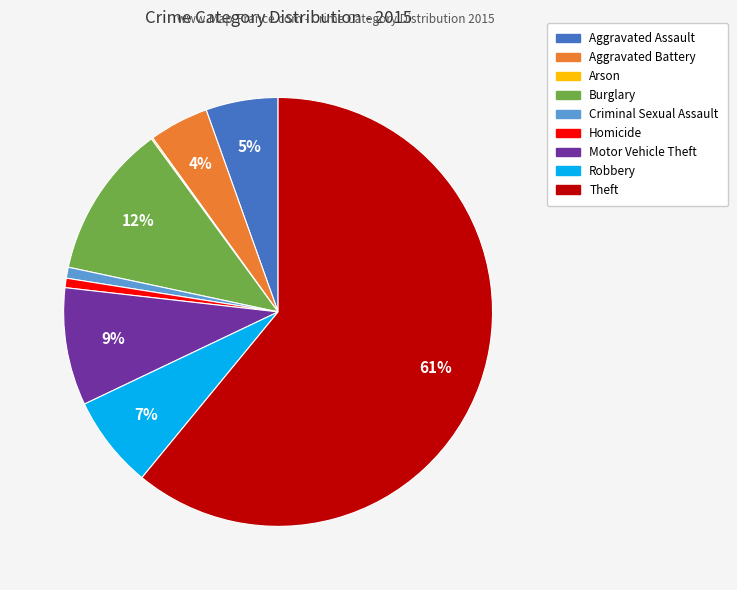

The Theft slice represents 75% of the pie. True or false?

False